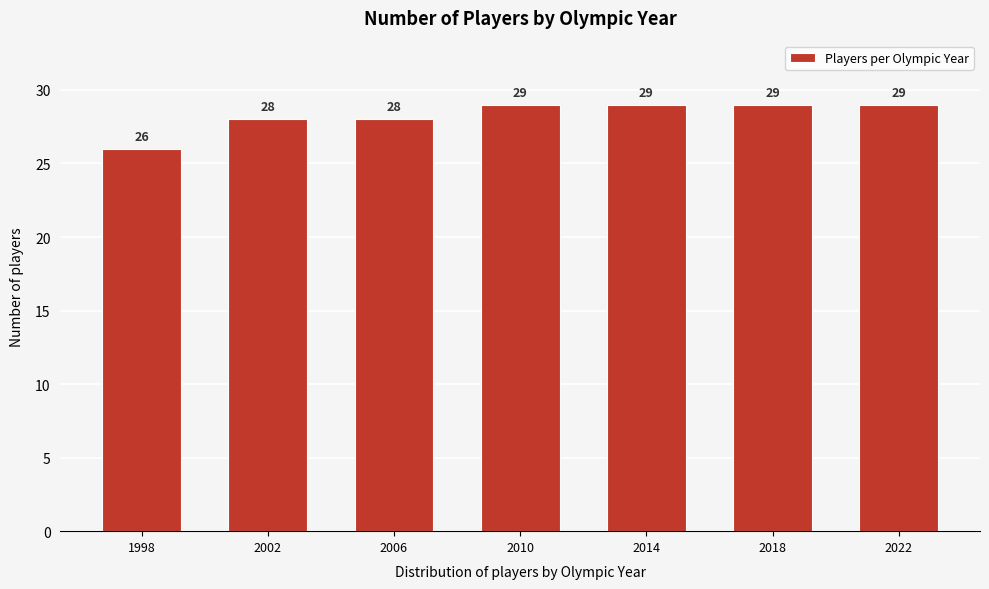

Reading right to left, list all the values displayed in this chart.

2022=29	2018=29	2014=29	2010=29	2006=28	2002=28	1998=26